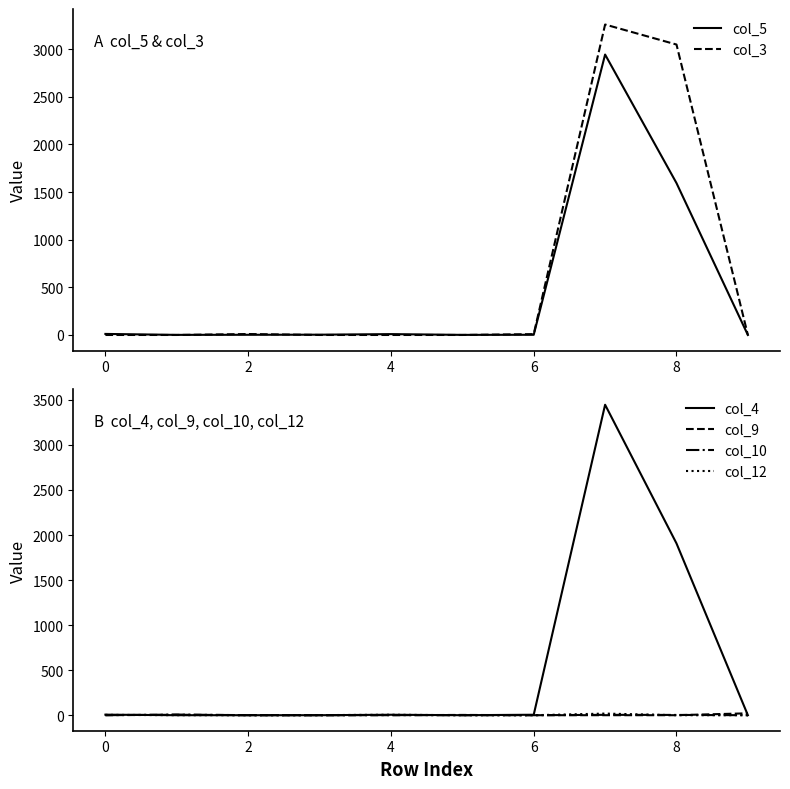

Which series has the largest total across all categories?

col_3